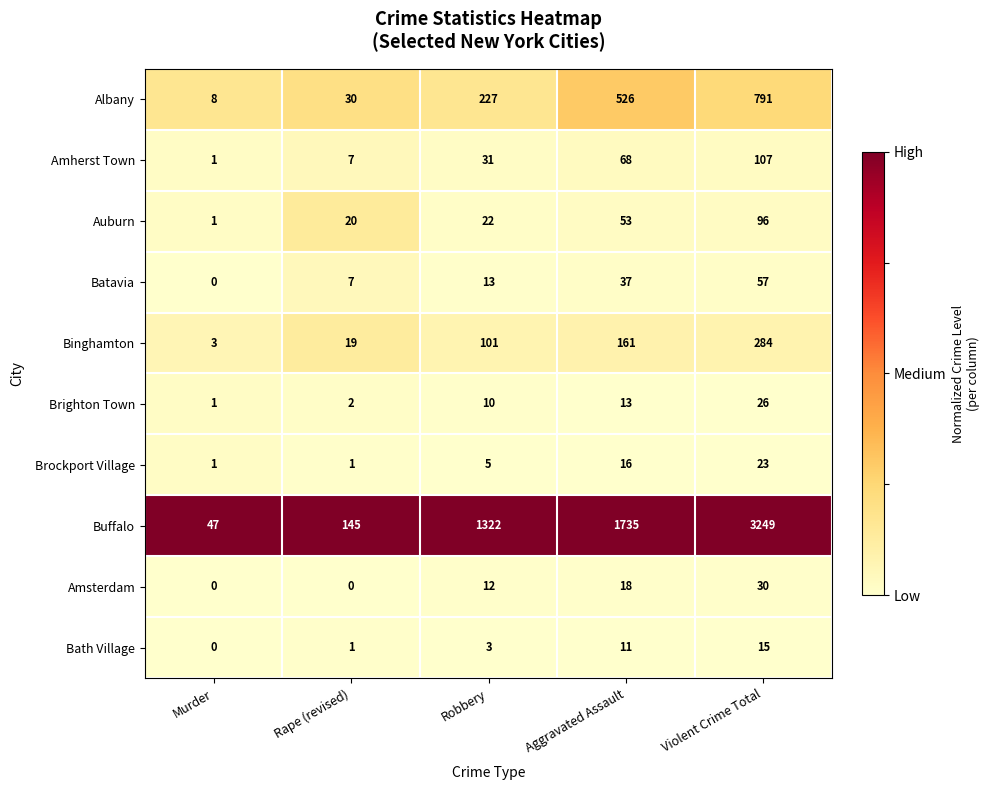

What is the minimum value for Binghamton?

3